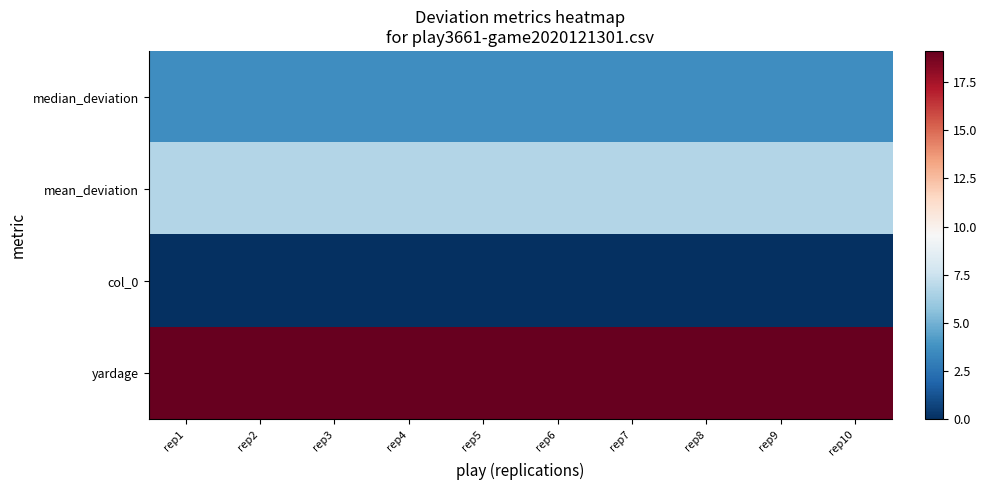

What is the total value across all series at rep2?

29.5